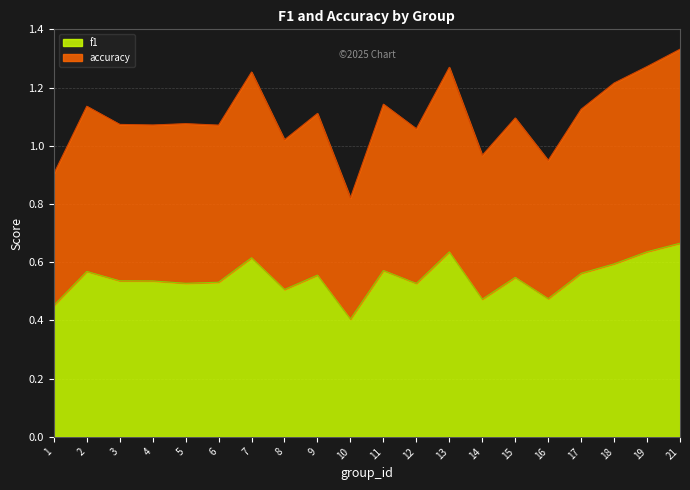

List the series in order of their overall mean, lowest first.

f1, accuracy